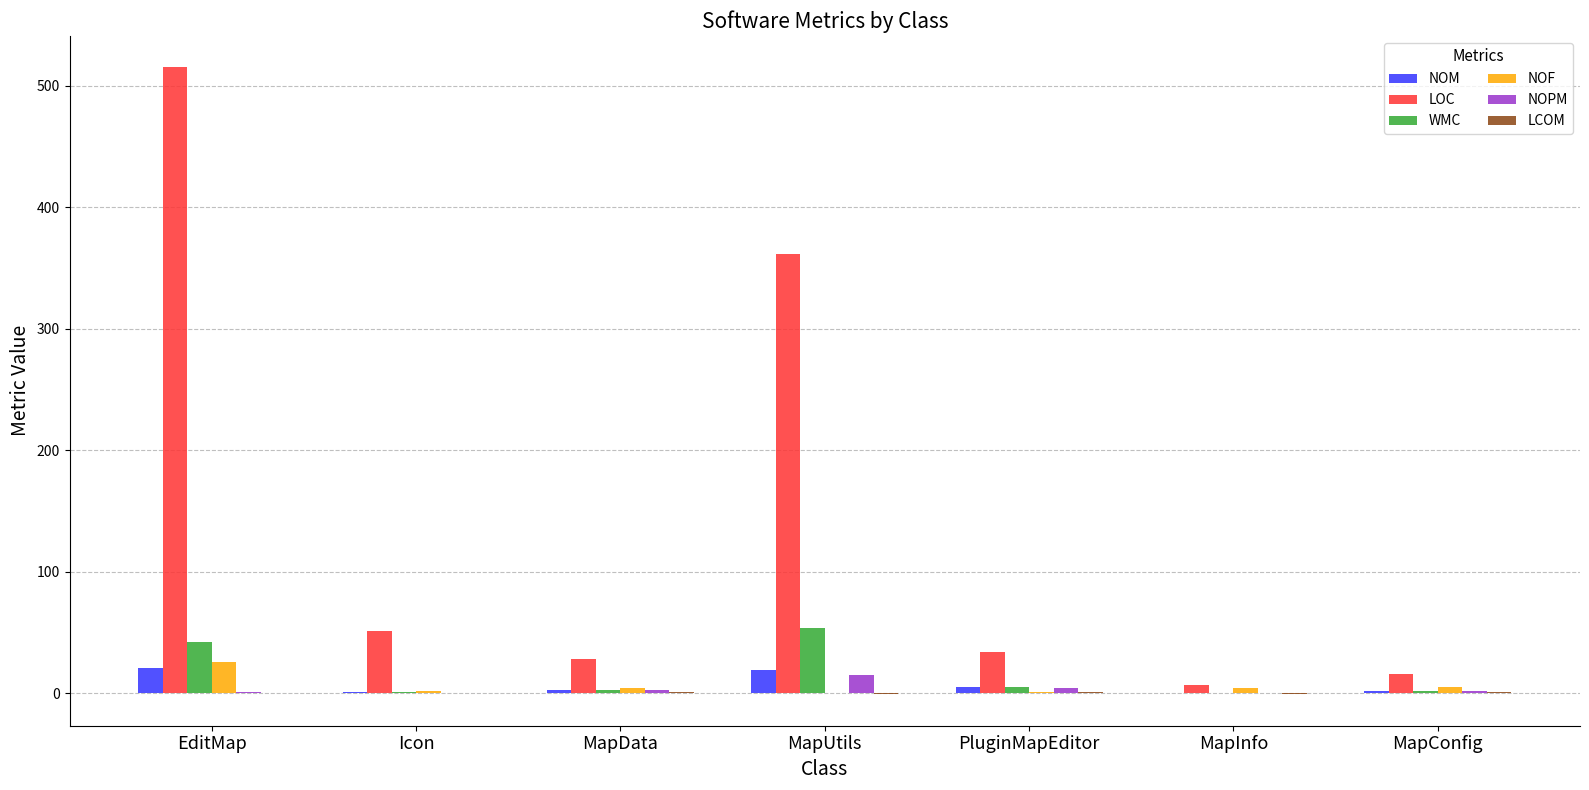

Are the bars horizontal?

No